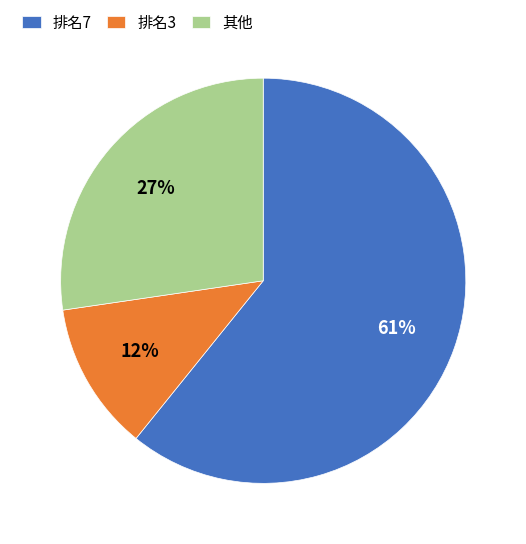

True or false: 排名3 accounts for 12% of the total.

True